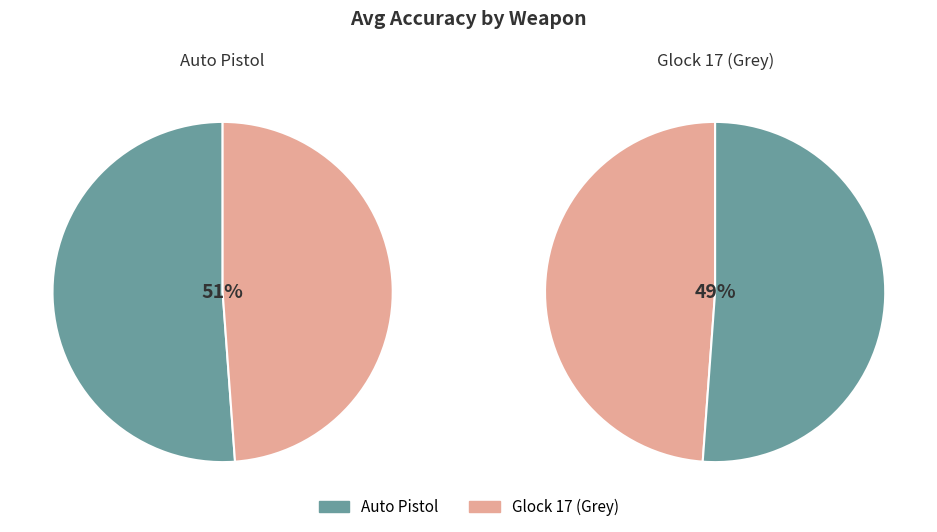

Does Auto Pistol account for over 50% of the chart?

Yes